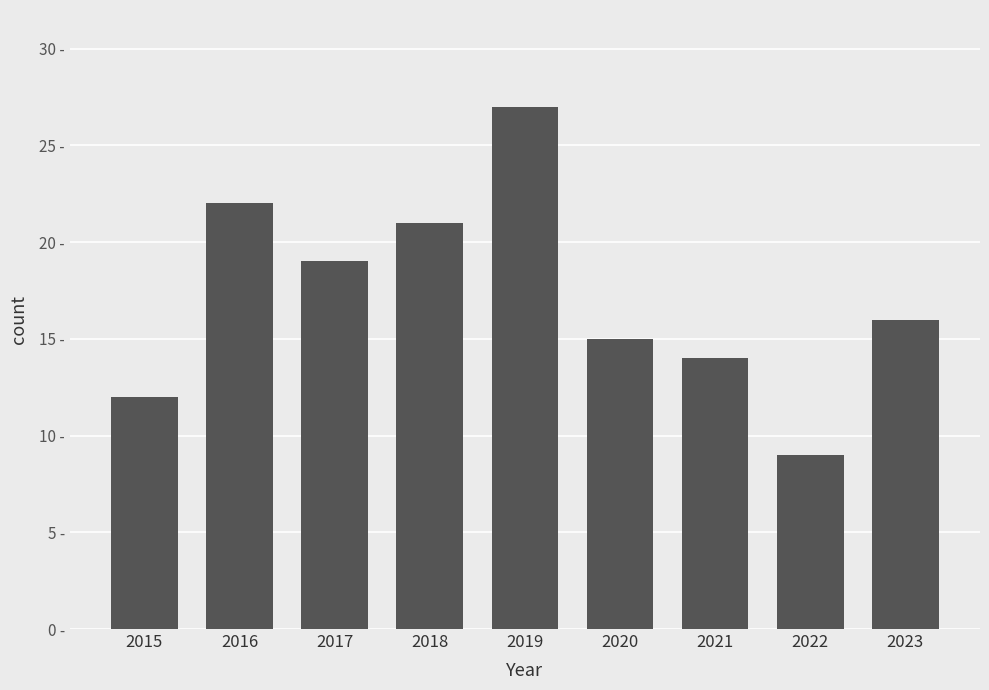

What is the value of the 5th bar from the left?

27